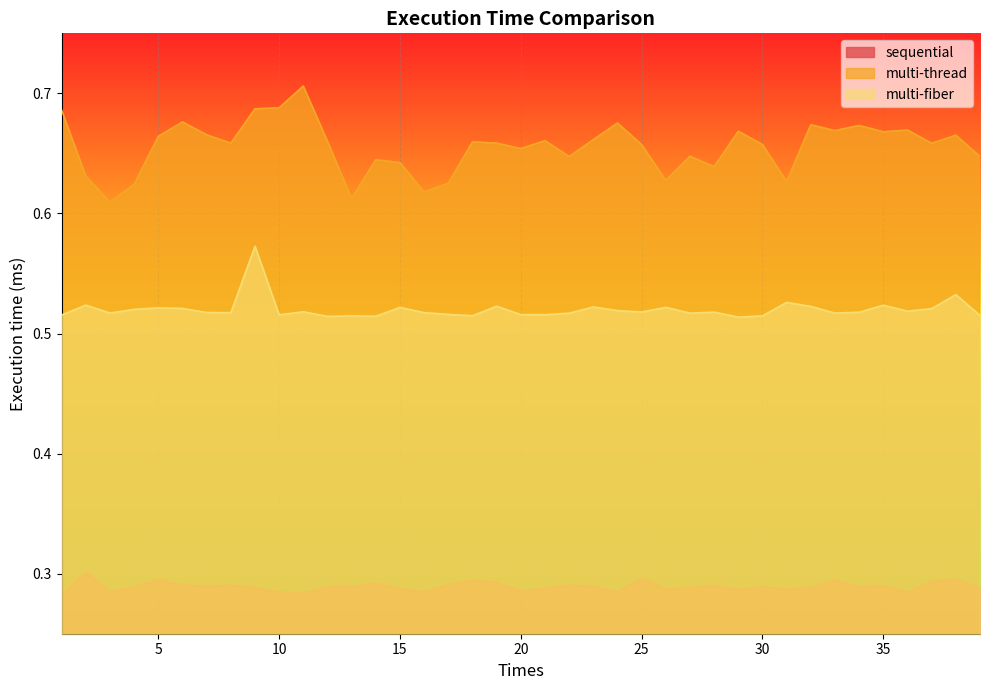

Which series has the largest total across all categories?

multi-thread